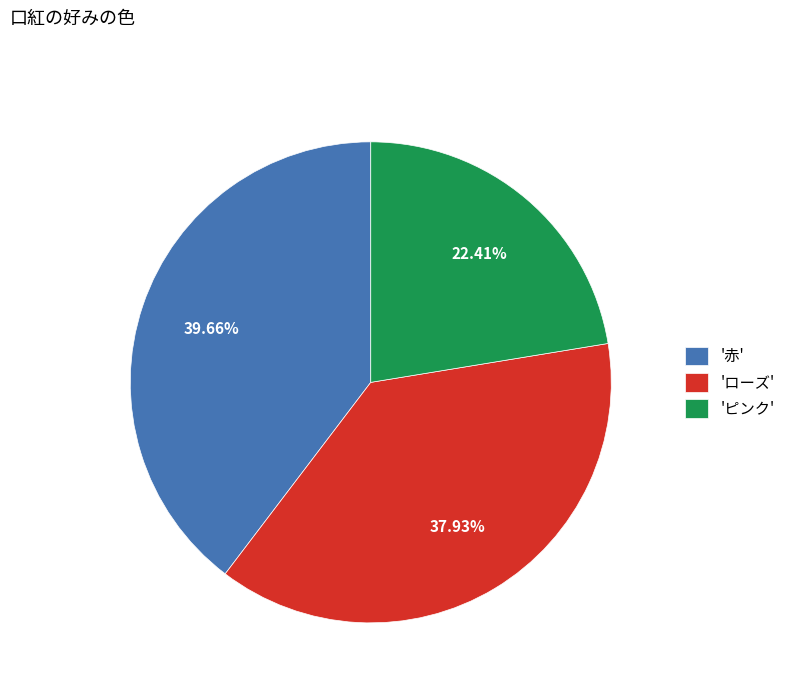

Which slice is the smallest?

'ピンク'